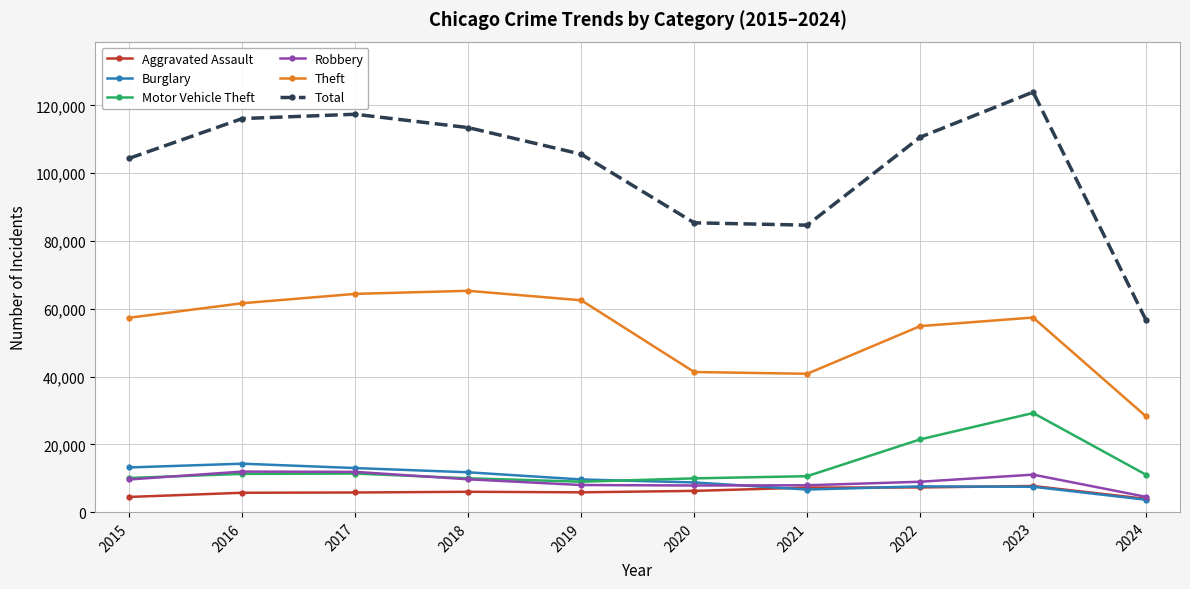

Between 2017 and 2019, which series saw the biggest shift?

Total